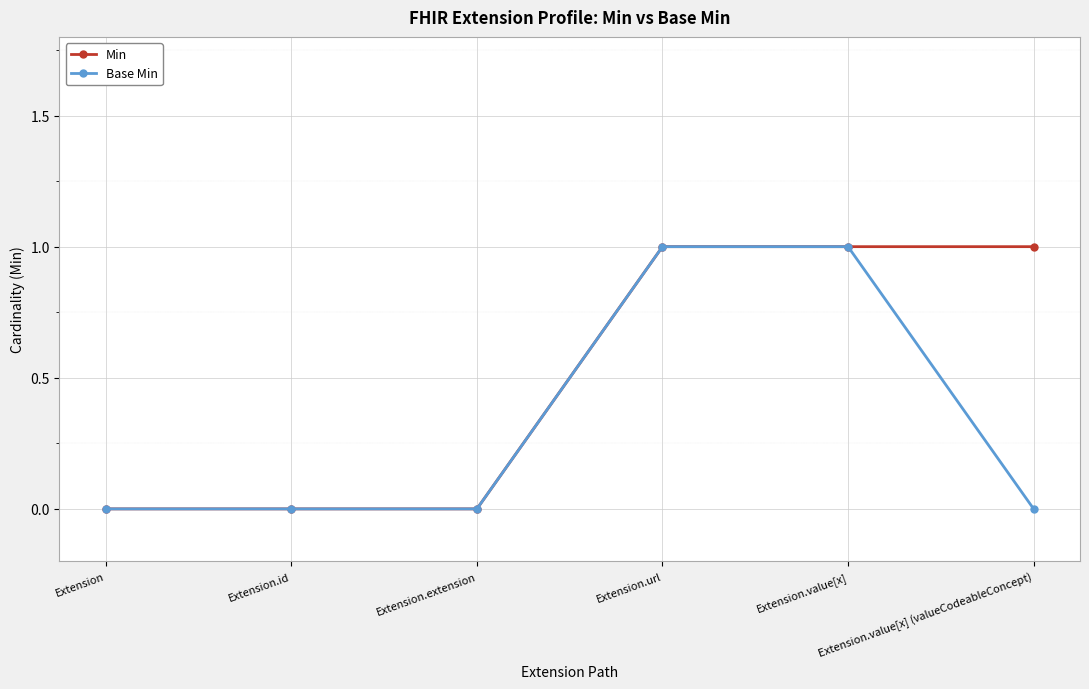

What is the greatest value displayed?

1